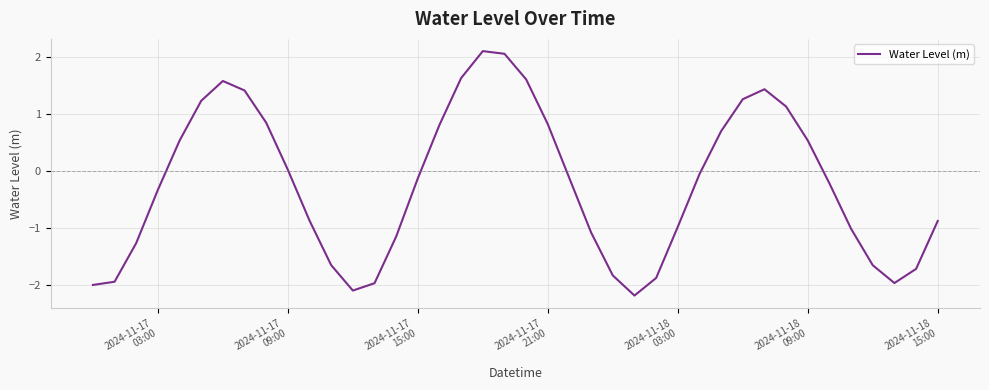

What is the smallest value displayed?

-2.2